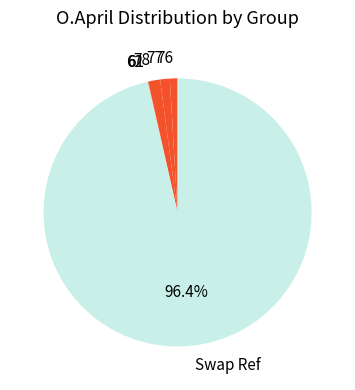

Which slice is the largest?

Swap Ref